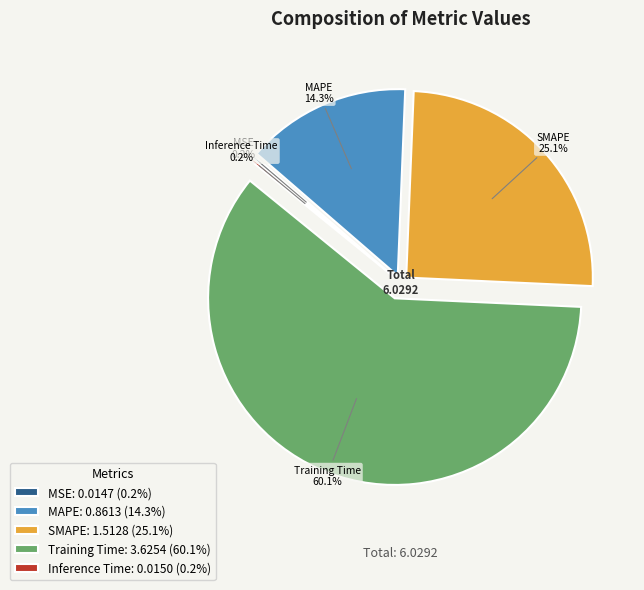

Is there a majority slice in this chart?

Yes